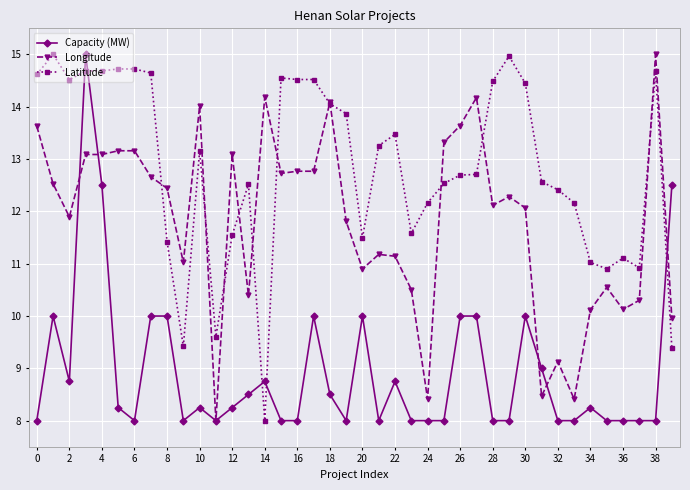

List the series in order of their overall mean, highest first.

Latitude, Longitude, Capacity (MW)